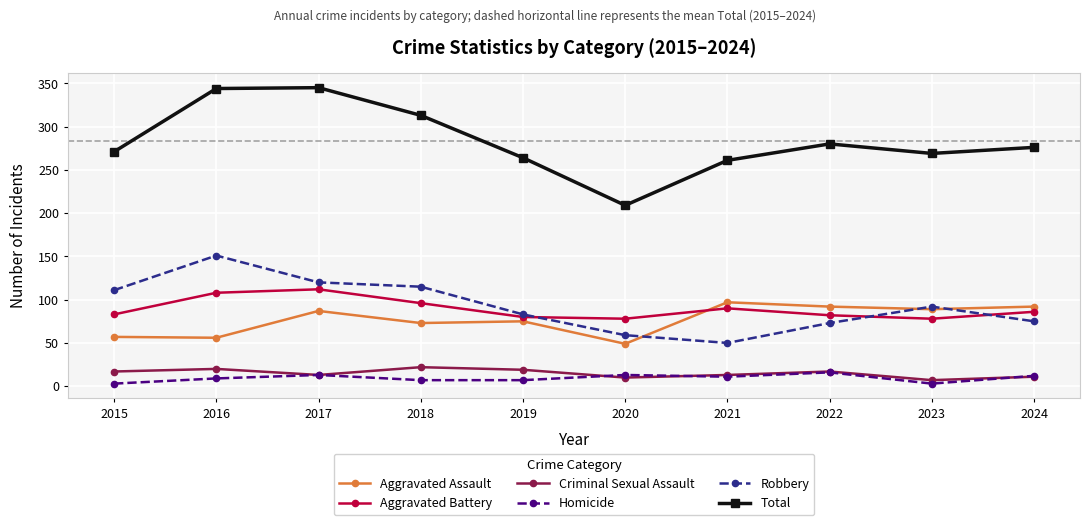

How many lines are shown in the chart?

6